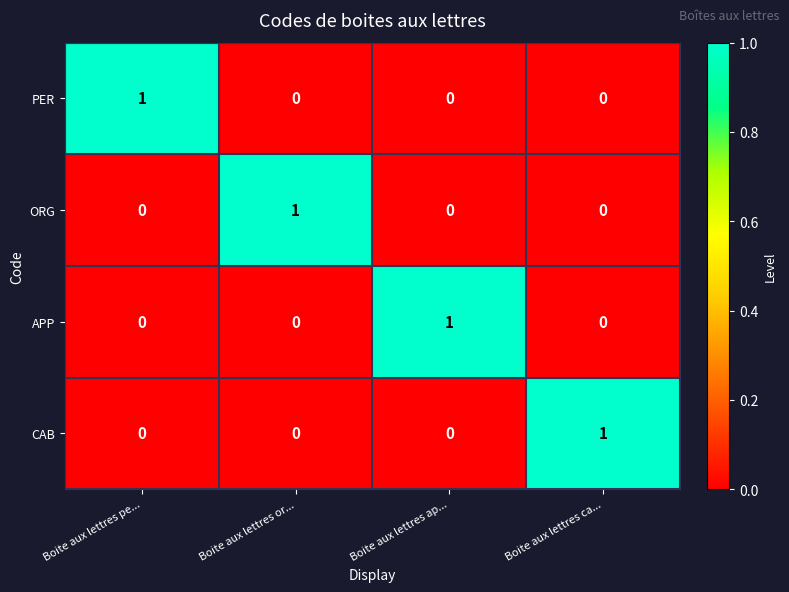

How many ORG values are between 0 and 1?

4